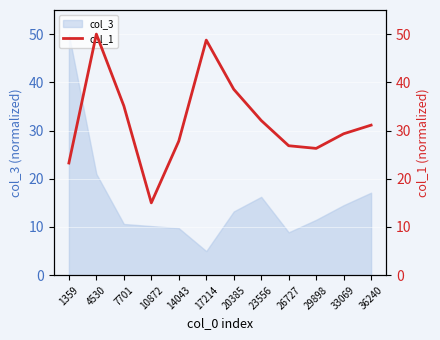

List the labels in order of value, largest first.

4530, 17214, 20385, 7701, 23556, 36240, 33069, 14043, 26727, 29898, 1359, 10872